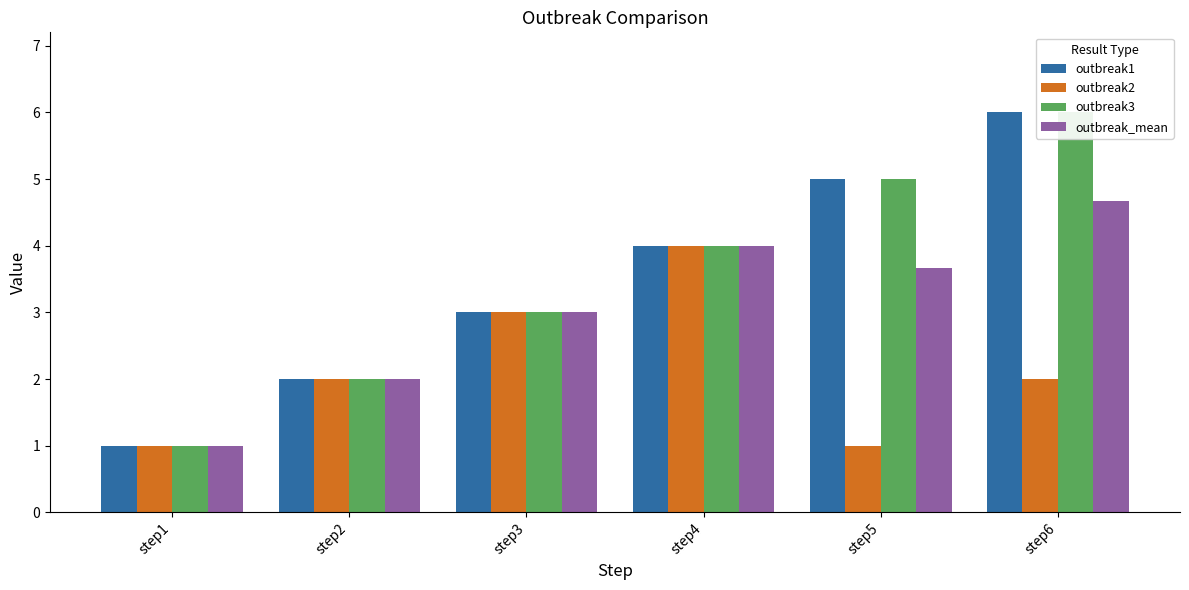

What is the smallest value displayed?

1.0